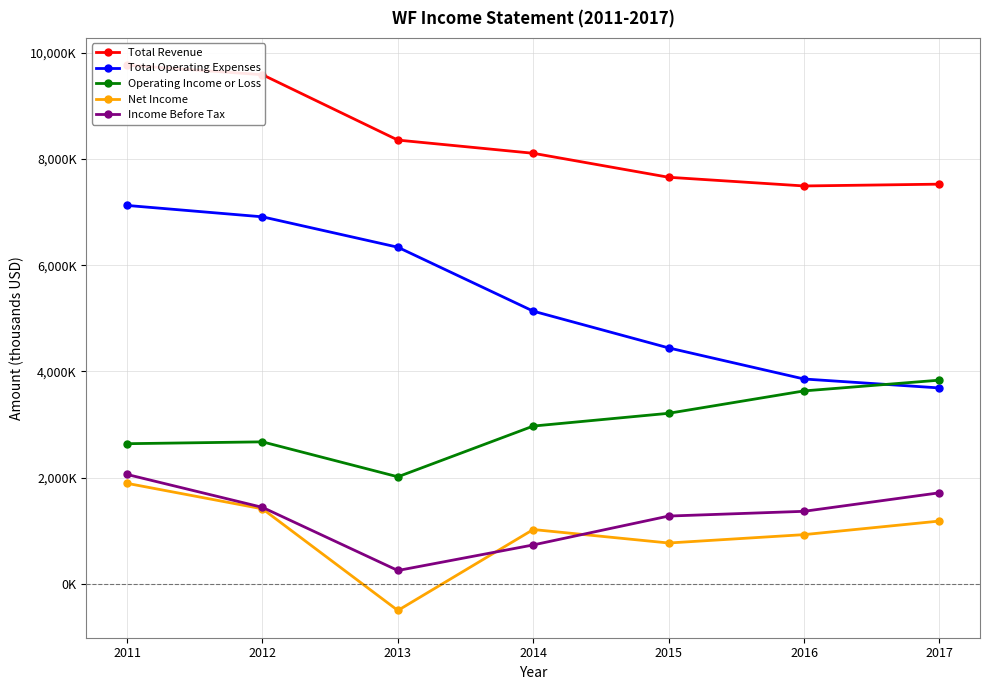

True or false: Operating Income or Loss has a value of 5201023 at 2015.

False